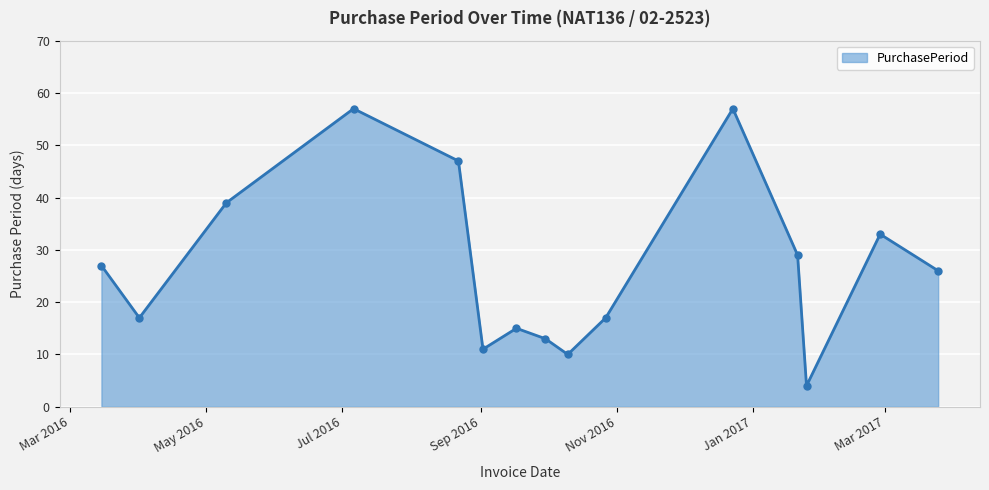

What is the average value?

27